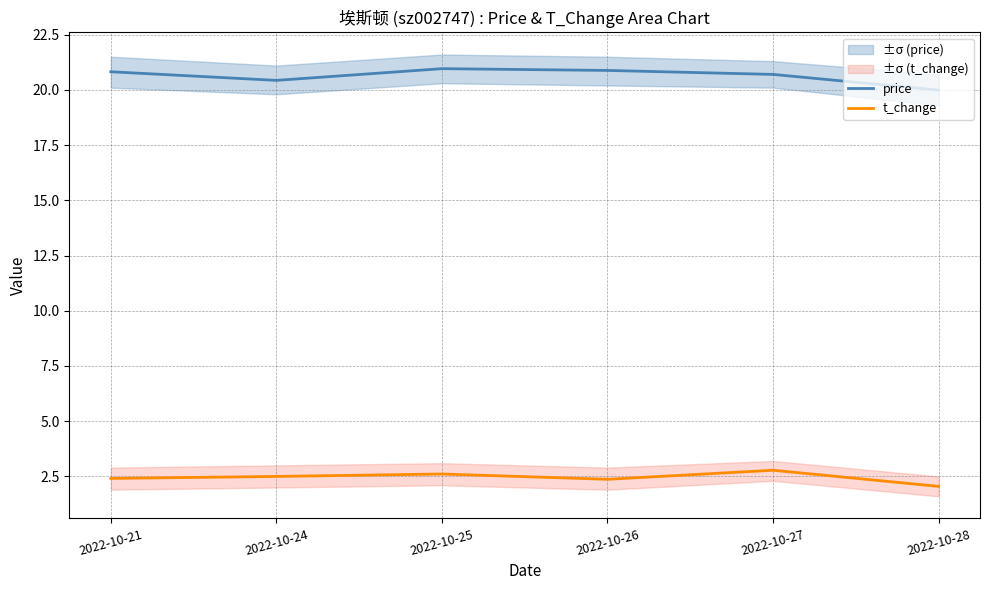

True or false: t_change and price cross at least once.

False